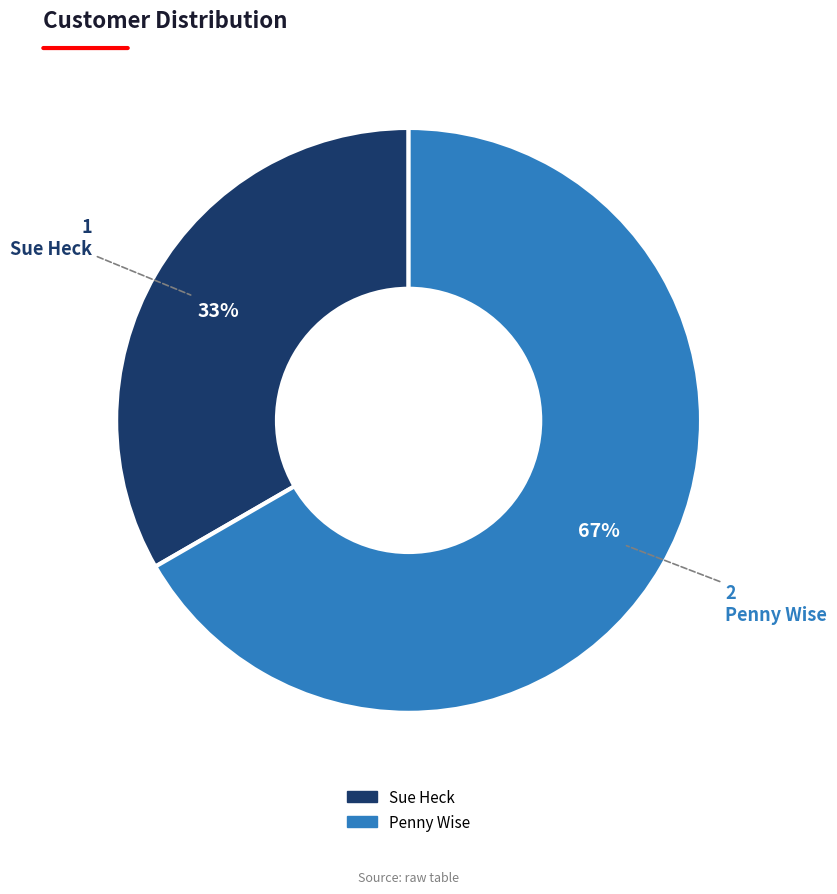

What percentage is the Penny Wise slice, to the nearest percent?

67%